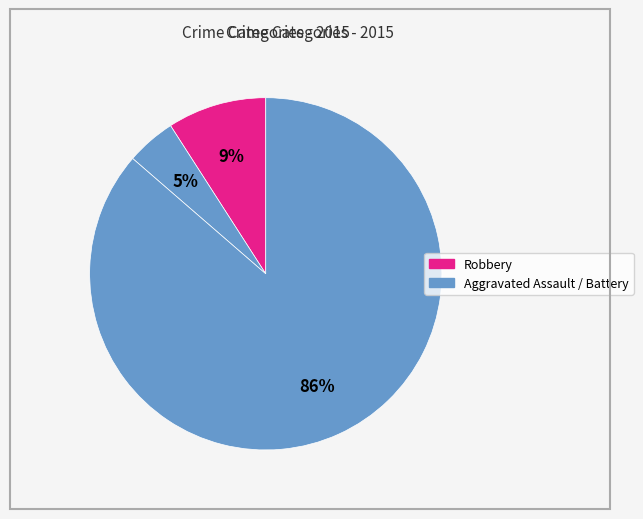

What is the smallest slice in the pie chart?

Aggravated Battery